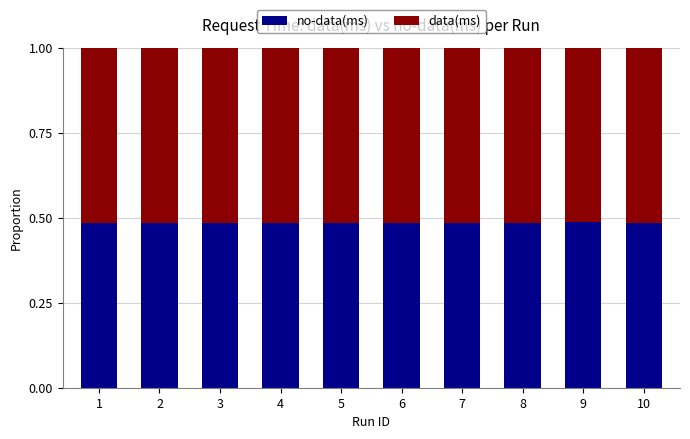

What is the total value across all series at 8?

1.0